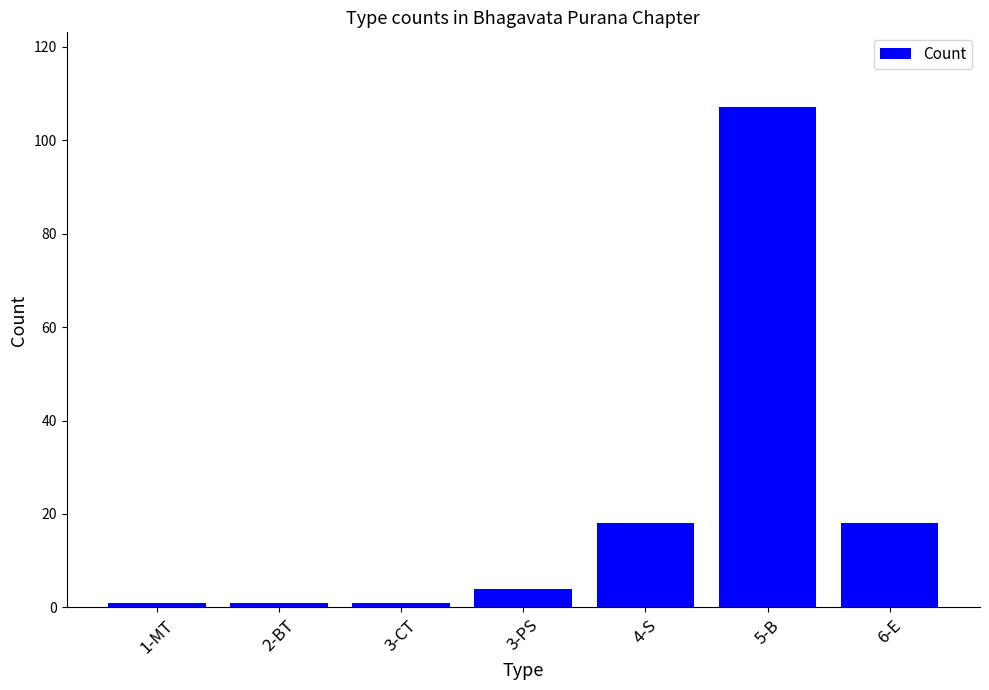

Reading left to right, extract all data points from this chart.

1	1	1	4	18	107	18